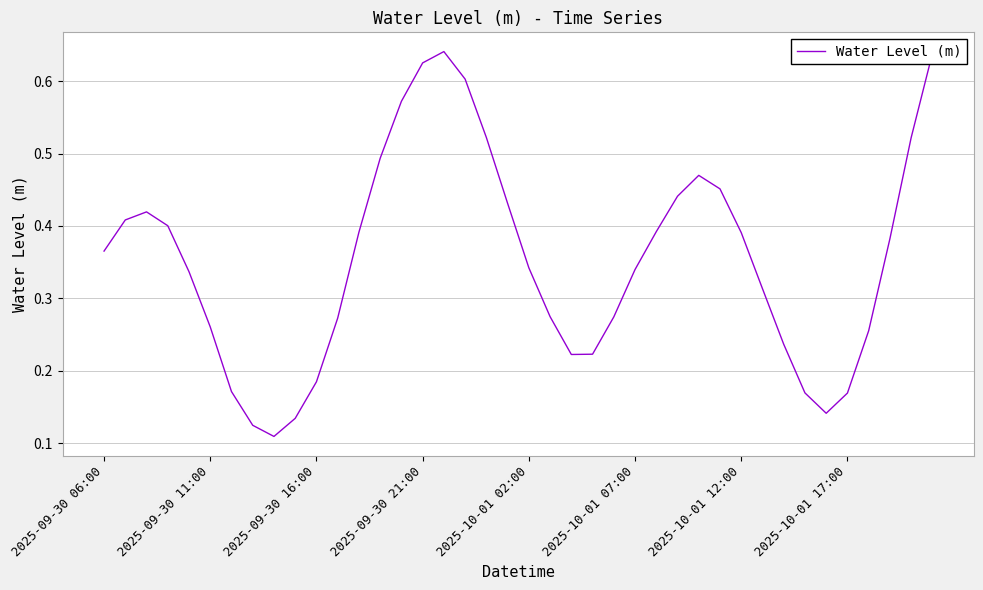

Does the chart display data point markers on the line(s)?

No